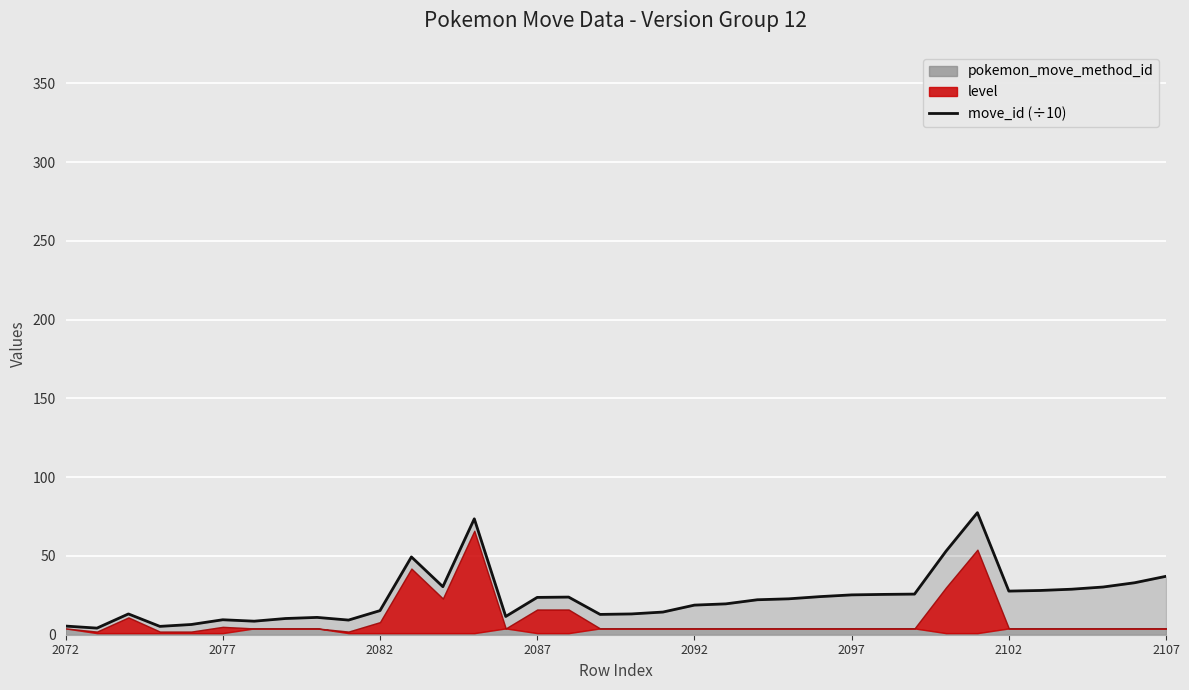

The chart shows a value of 84.5 at 11. True or false?

False